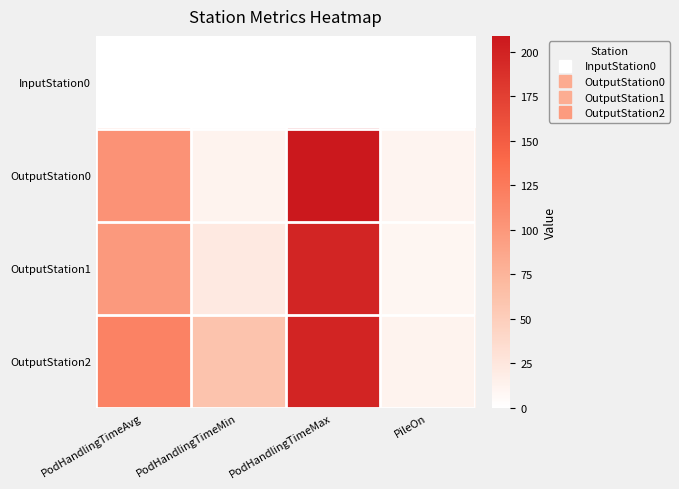

Which series has the largest range (max minus min)?

OutputStation0